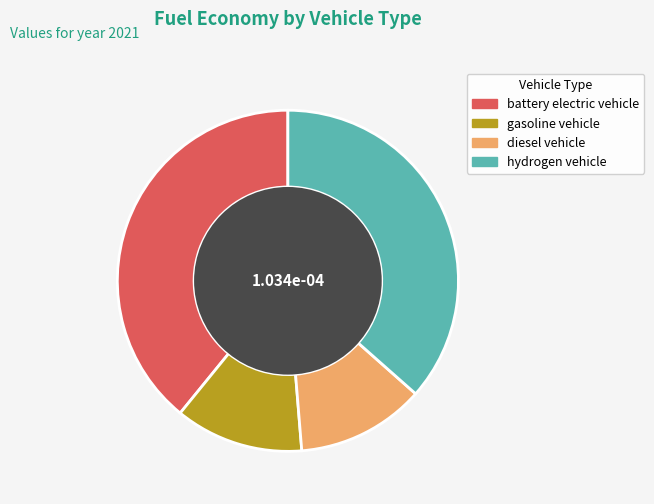

Which category has the biggest portion of the pie?

battery electric vehicle